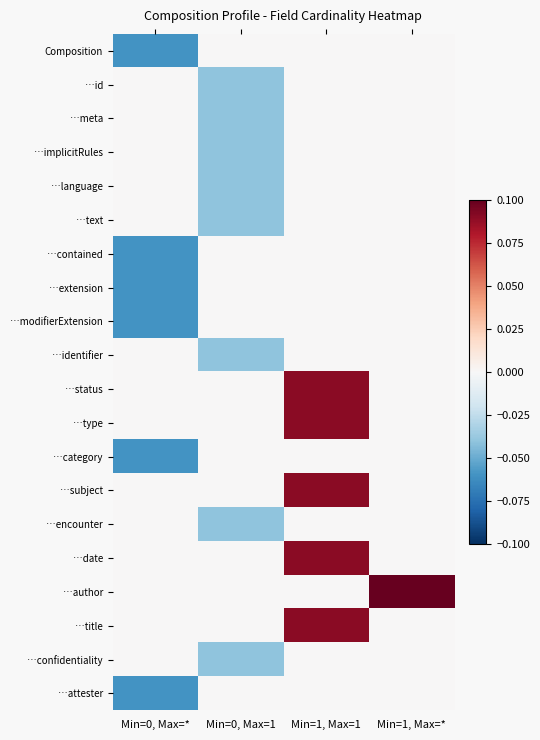

Which has a higher value, Min=0, Max=1 or Min=1, Max=*?

Min=0, Max=1